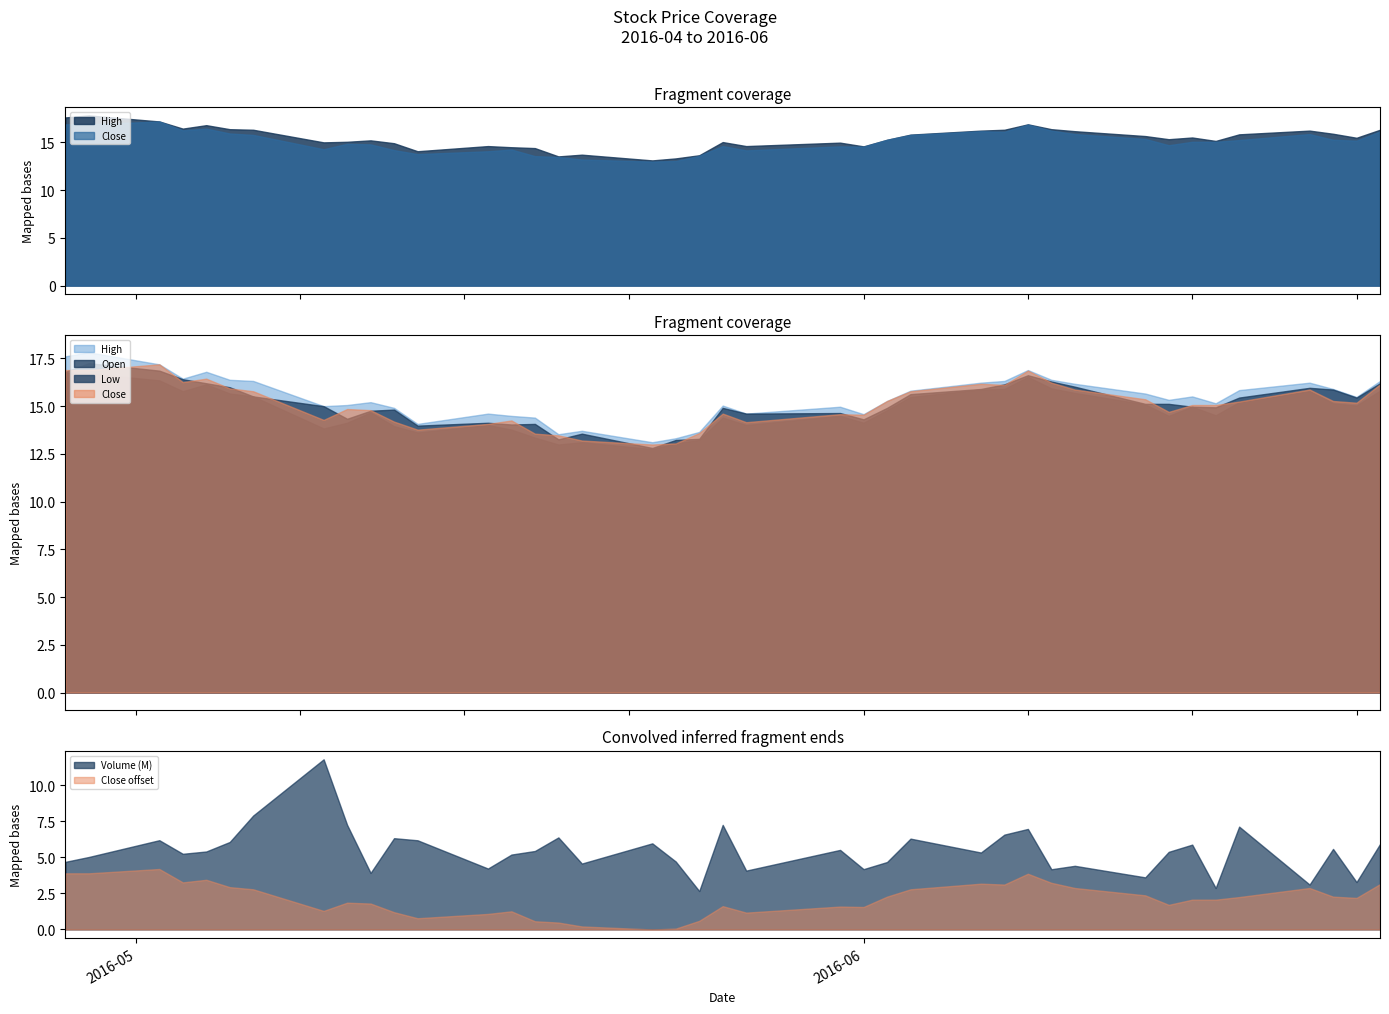

Between which two adjacent categories do Open and Close first intersect?

0 and 1